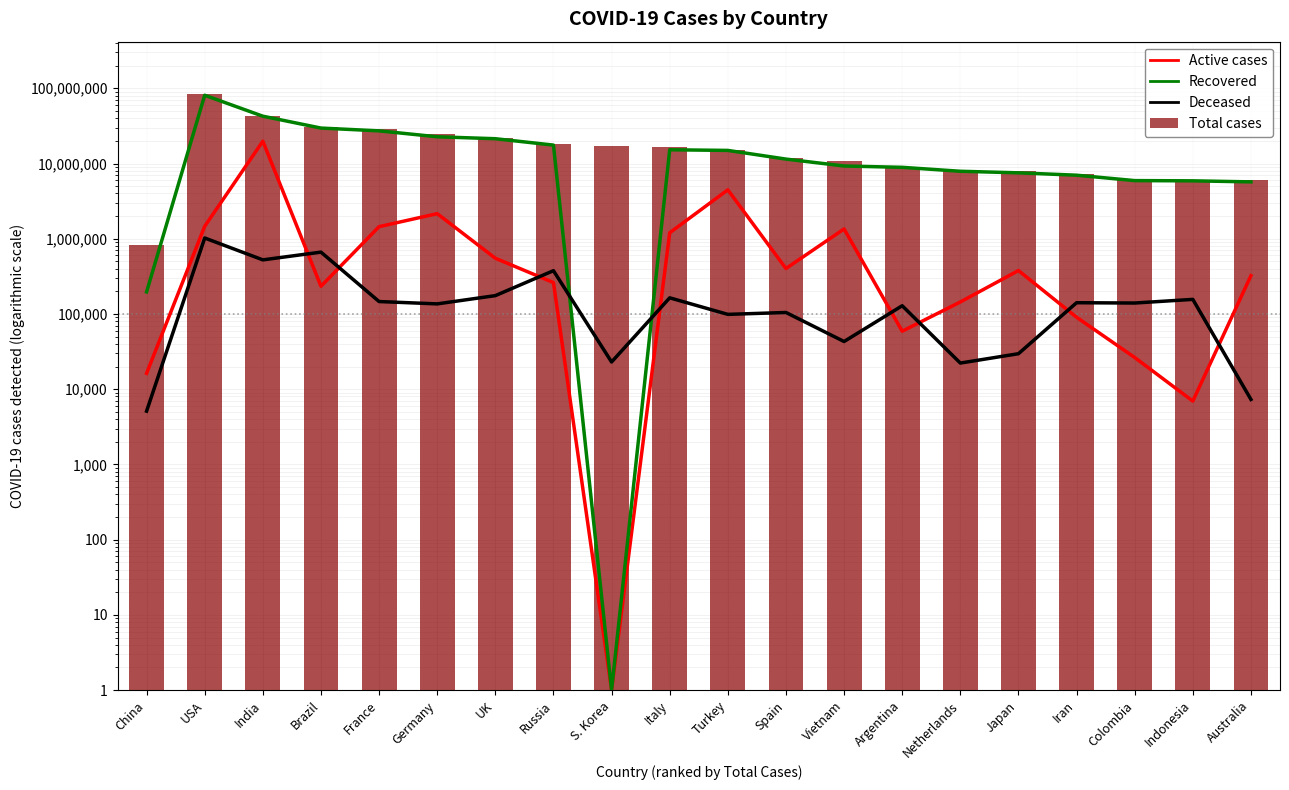

At which category is the sum across all series the highest?

USA